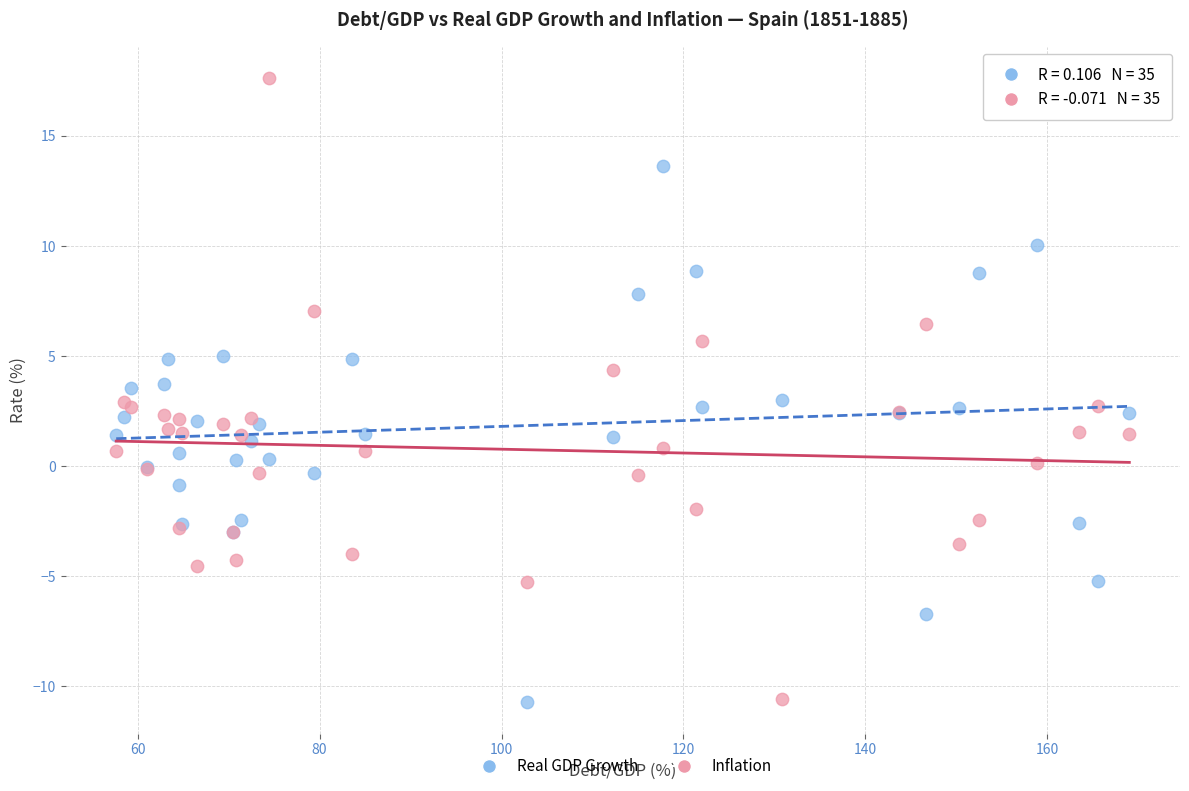

Which series contains the highest Y value?

Inflation